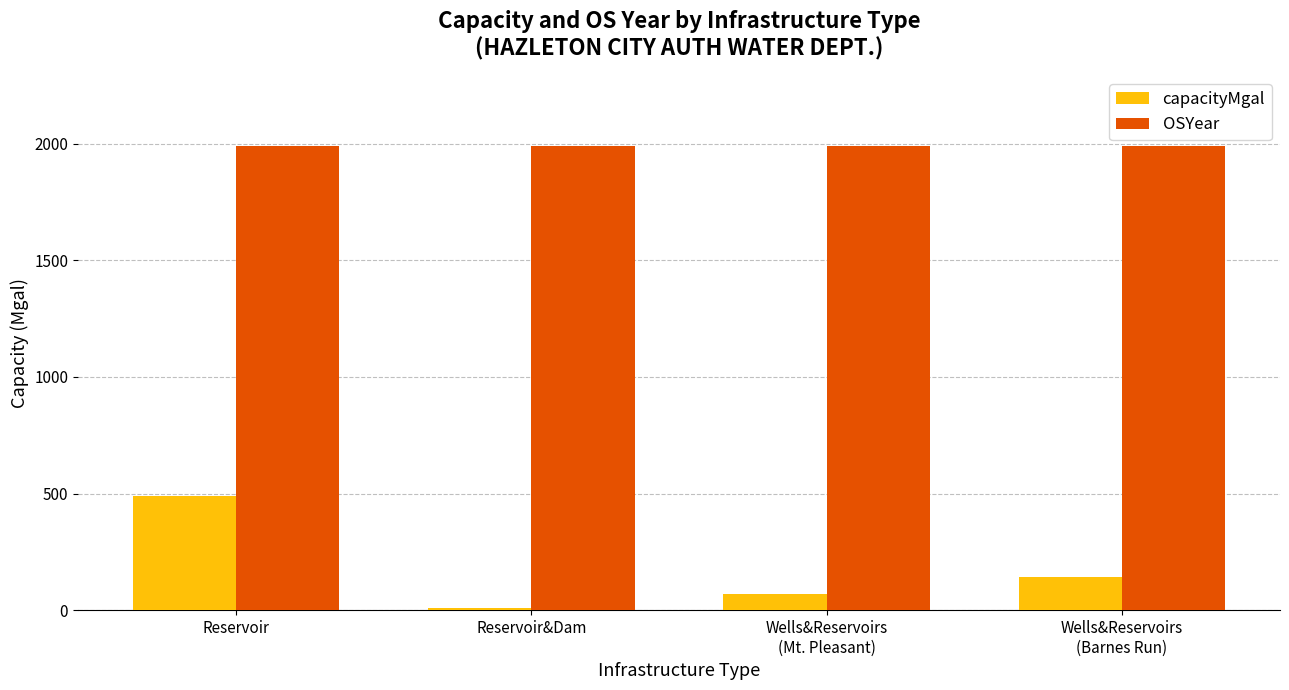

True or false: capacityMgal has a value of 662 at Reservoir.

False